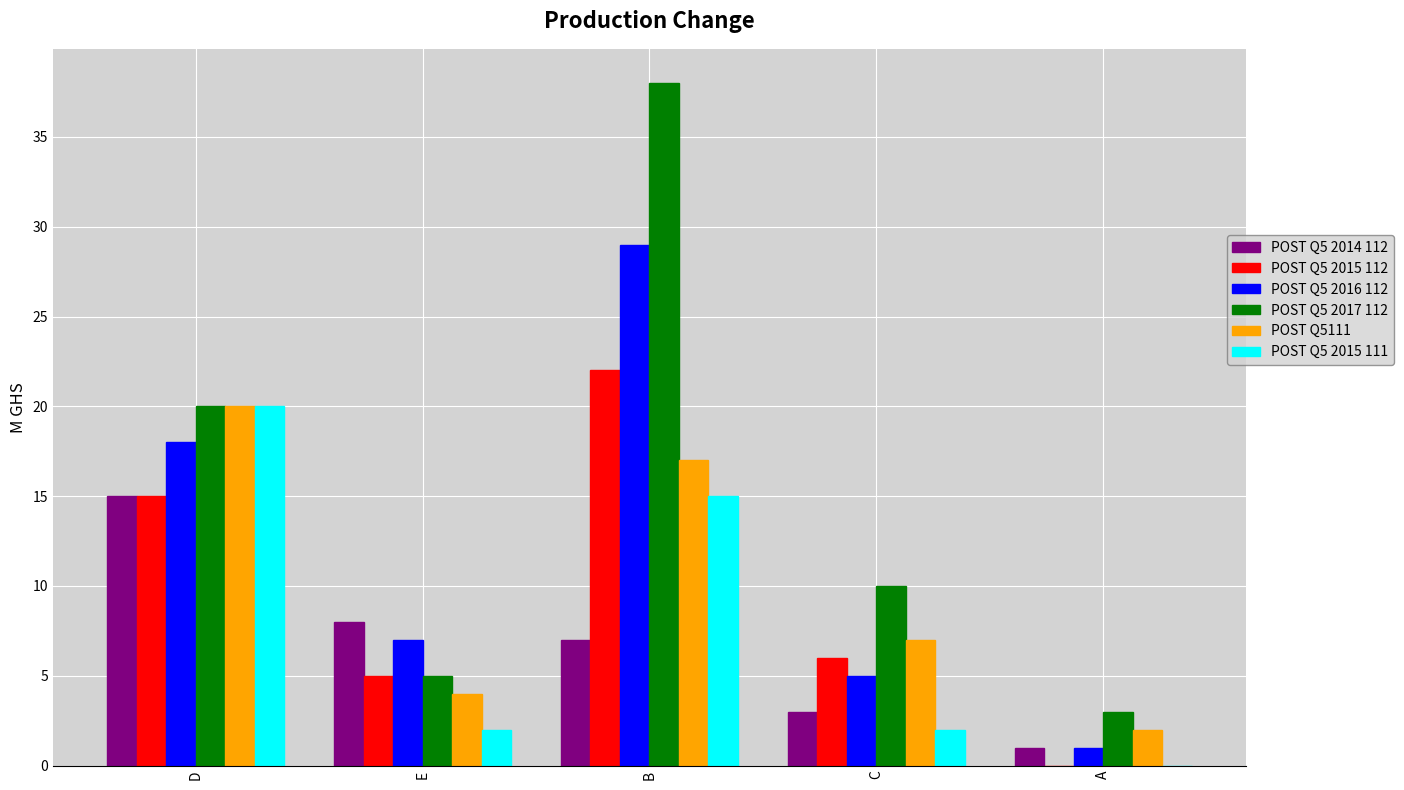

Between C and A, which series saw the biggest shift?

POST Q5 2017 112